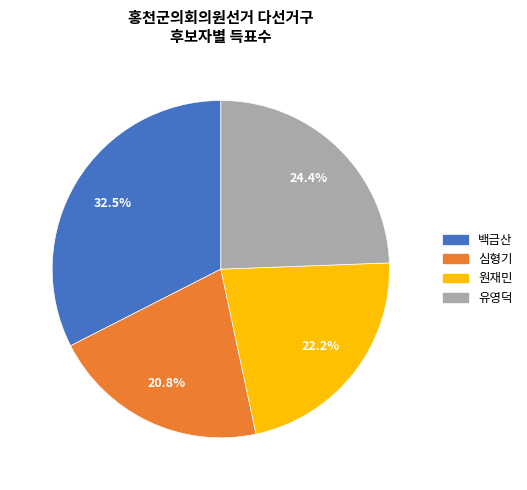

Which has a higher value, 백금산 or 심형기?

백금산